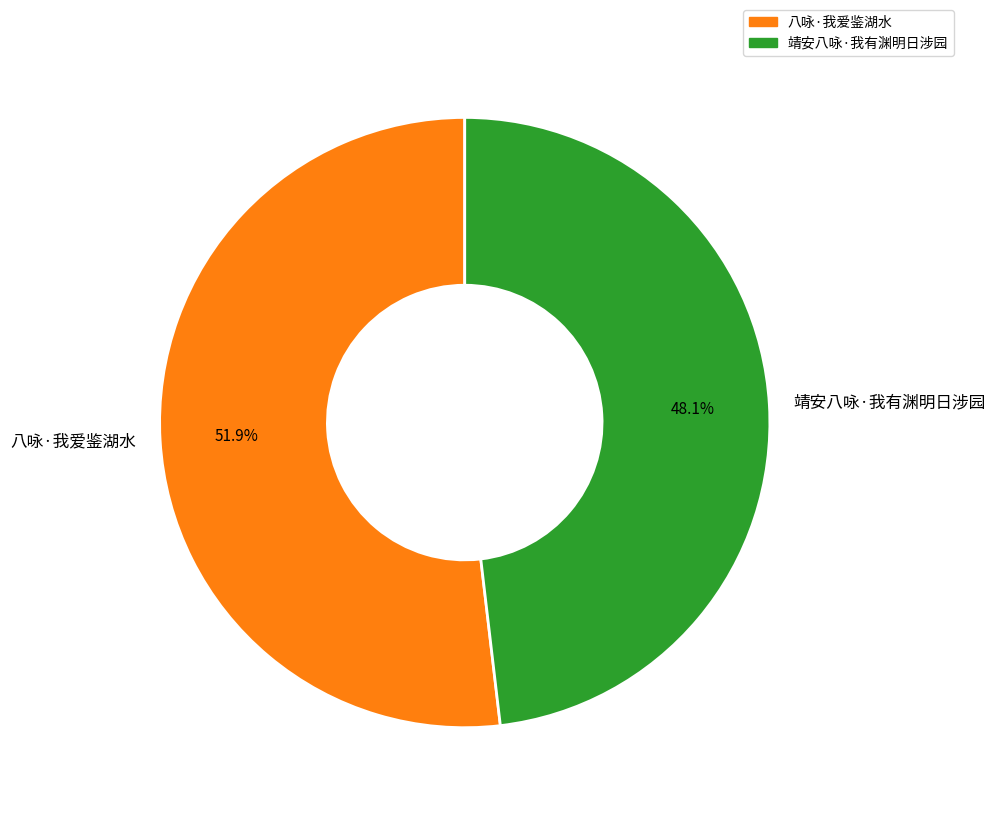

How many segments does this pie chart have?

2